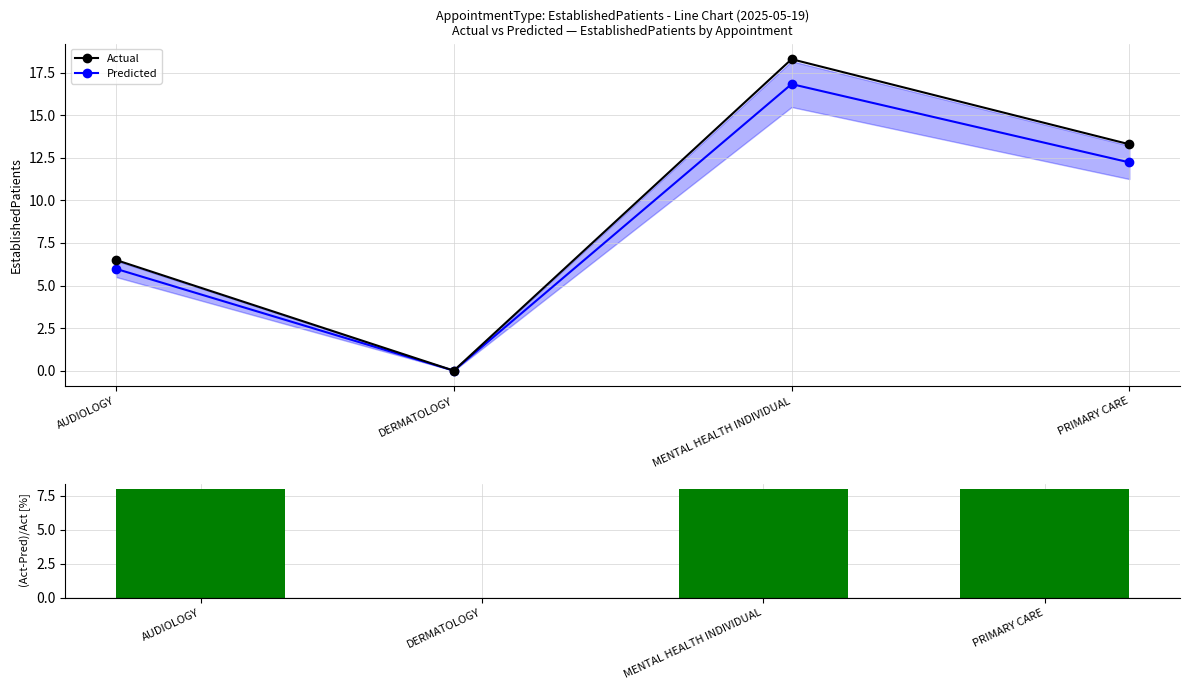

What is the label of the 4th bar from the right?

AUDIOLOGY